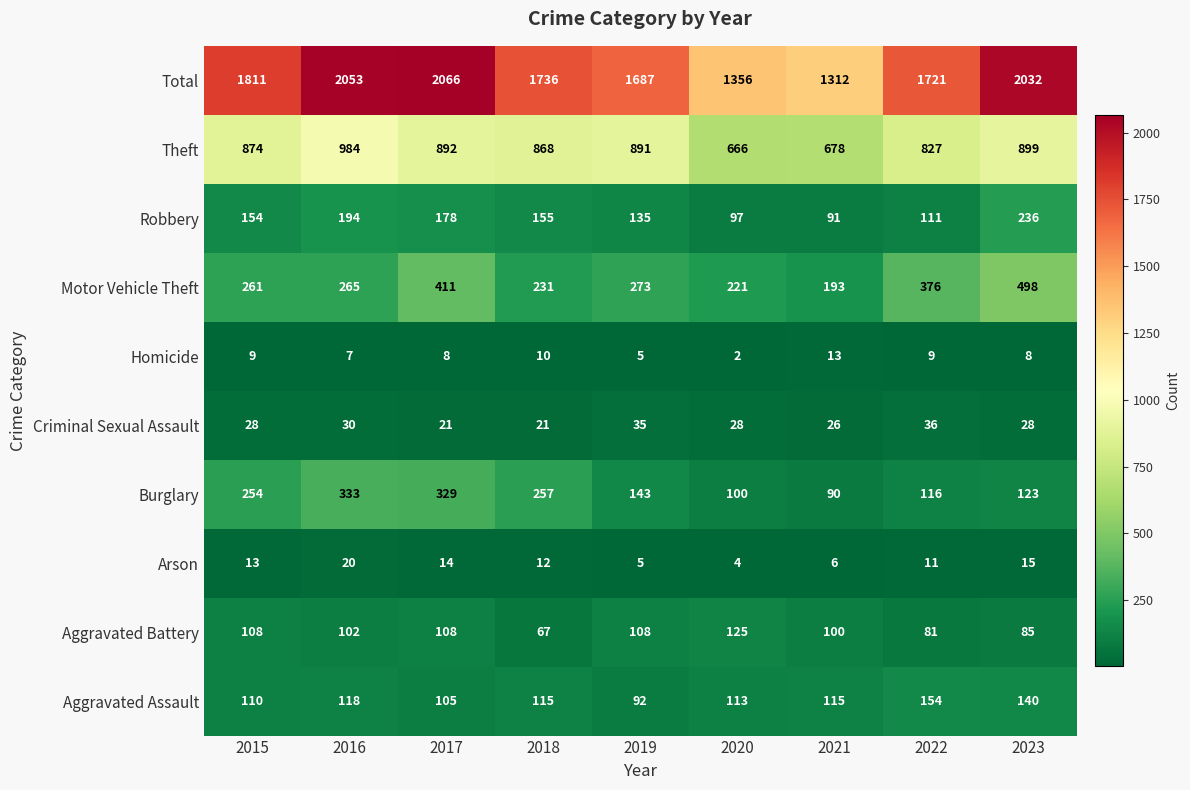

Rank the series at 2022 from highest to lowest value.

Total, Theft, Motor Vehicle Theft, Aggravated Assault, Burglary, Robbery, Aggravated Battery, Criminal Sexual Assault, Arson, Homicide